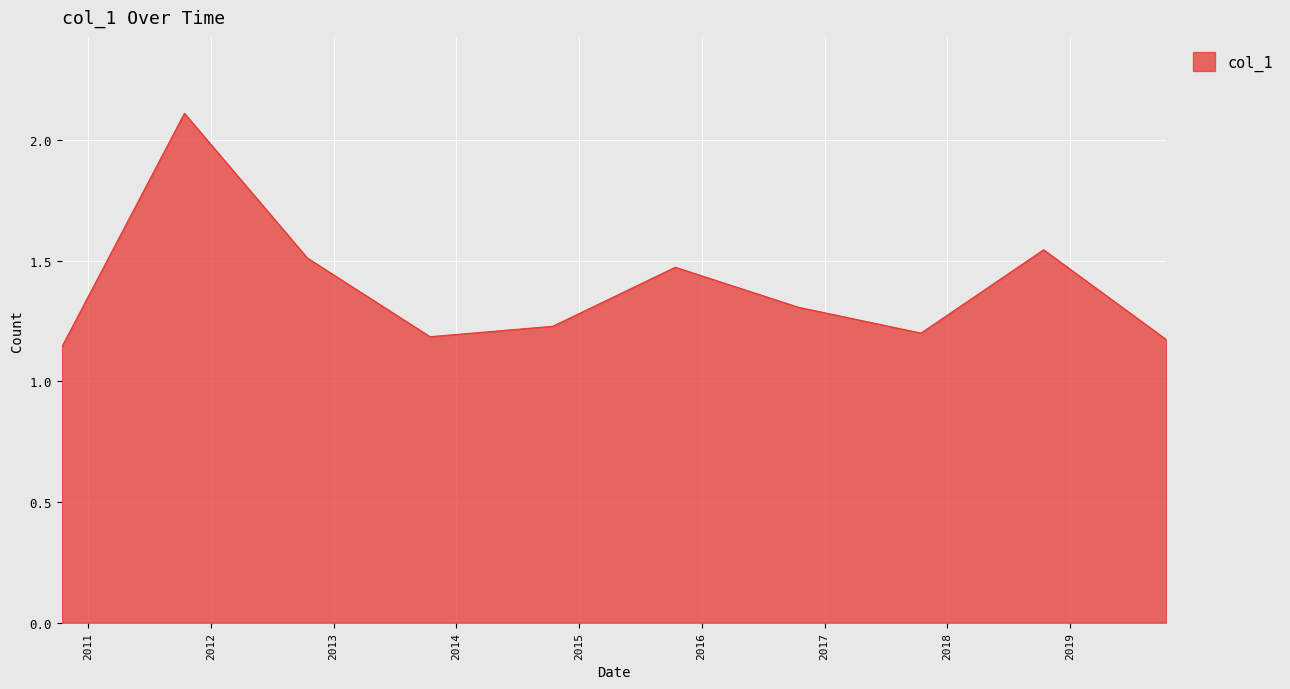

What is the difference between the maximum and second lowest values?

0.9